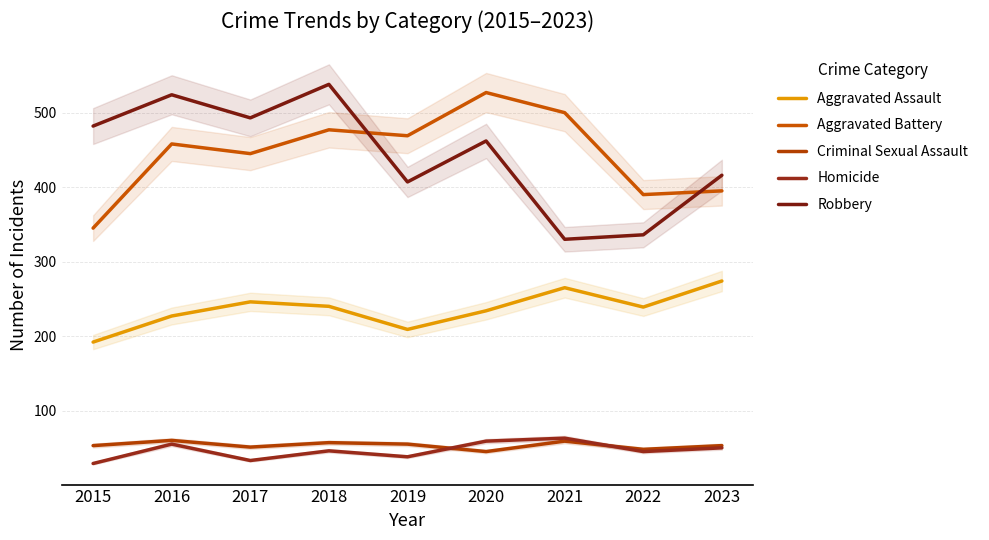

Reading left to right, list all the values displayed in this chart.

Aggravated Assault: 192	227	246	240	209	234	265	239	274
Aggravated Battery: 345	458	445	477	469	527	500	390	395
Criminal Sexual Assault: 53	60	51	57	55	45	59	48	53
Homicide: 29	55	33	46	38	59	63	45	50
Robbery: 482	524	493	538	407	462	330	336	416